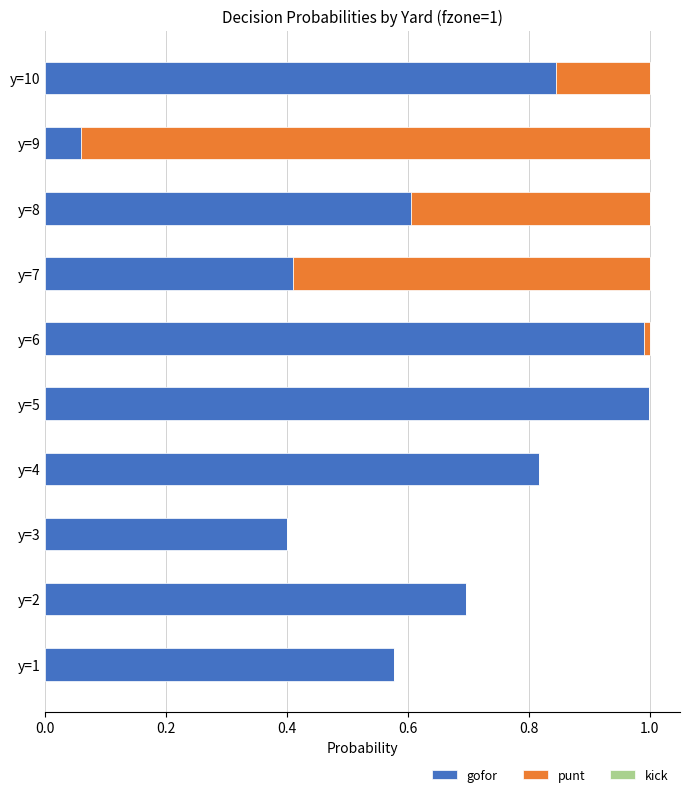

What is the total value across all series at y=3?

0.4